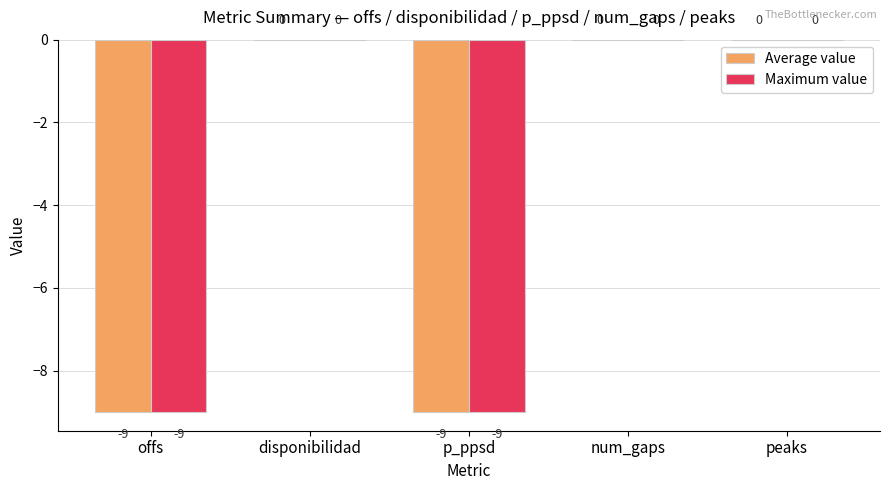

What value does the Average value series have at offs?

-9